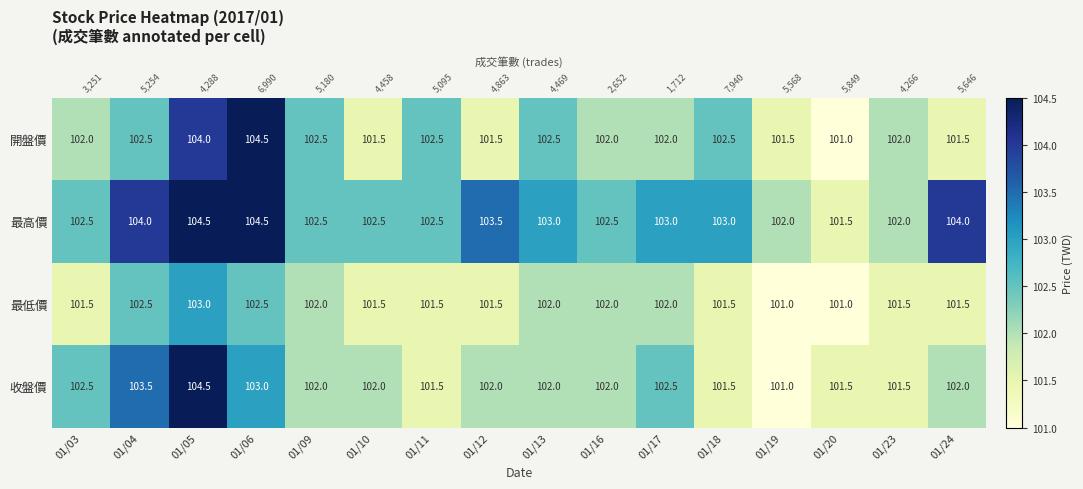

The 最低價 series shows 164.1 at 01/09. True or false?

False